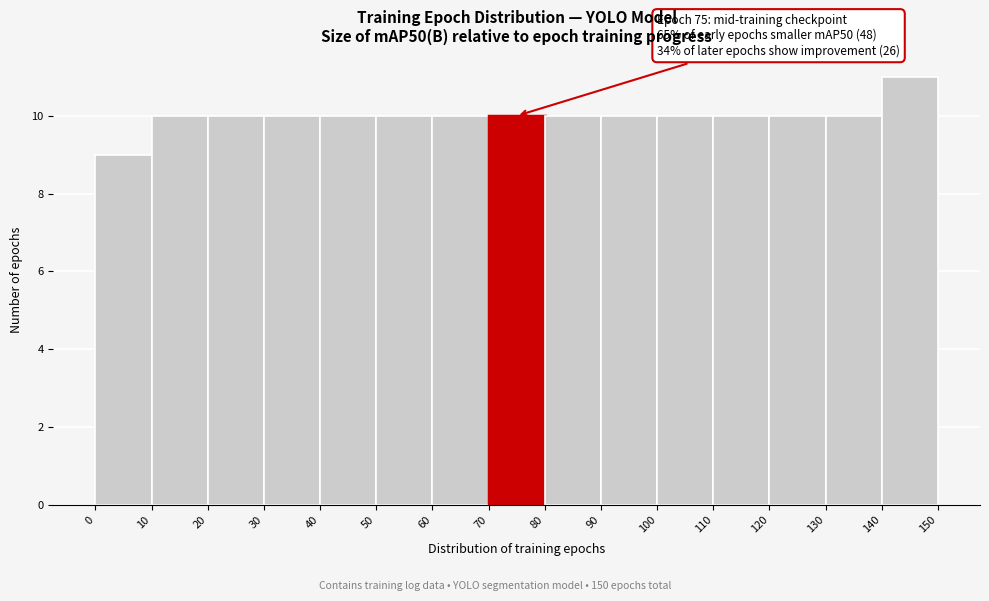

Over which range of the x-axis is the bar tallest?

140 to 150